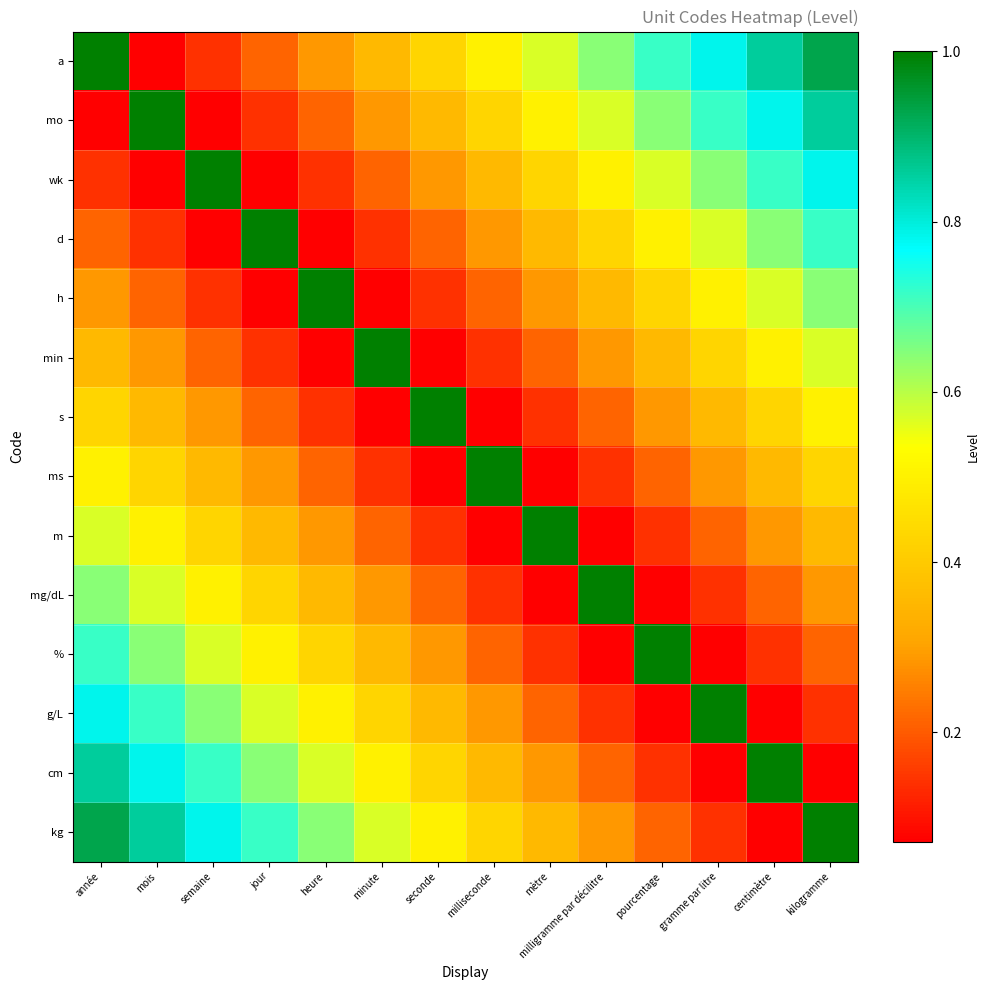

Rank the series by their maximum value, from highest to lowest.

a, mo, wk, d, h, min, s, ms, m, mg/dL, %, g/L, cm, kg